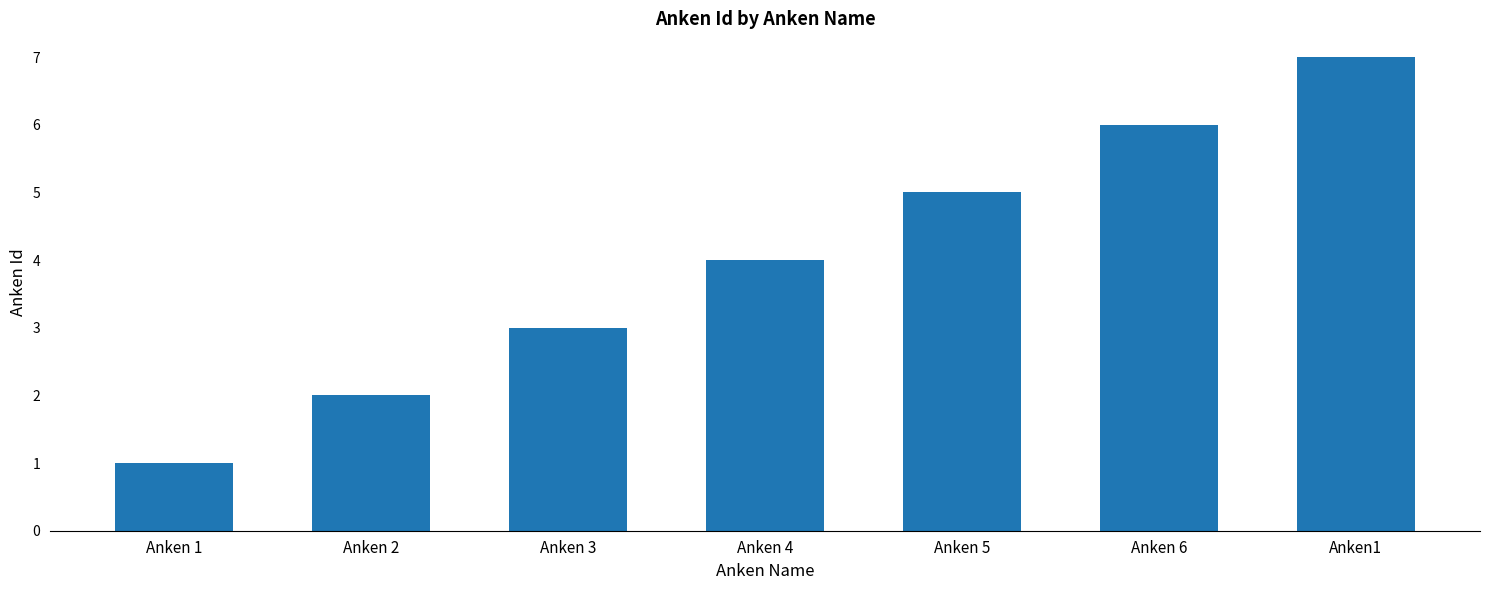

True or false: the data shows 10 at Anken 6.

False